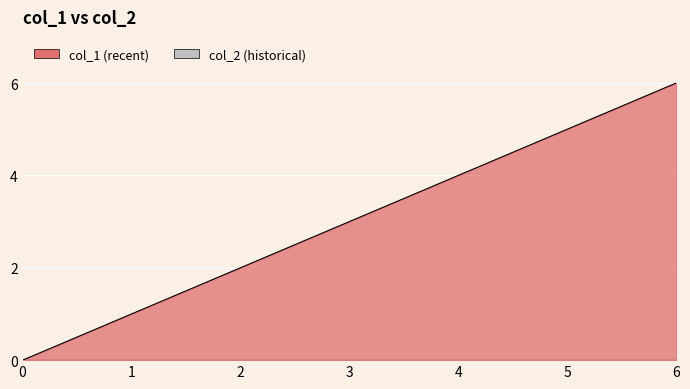

How many categories are shown in the chart?

7